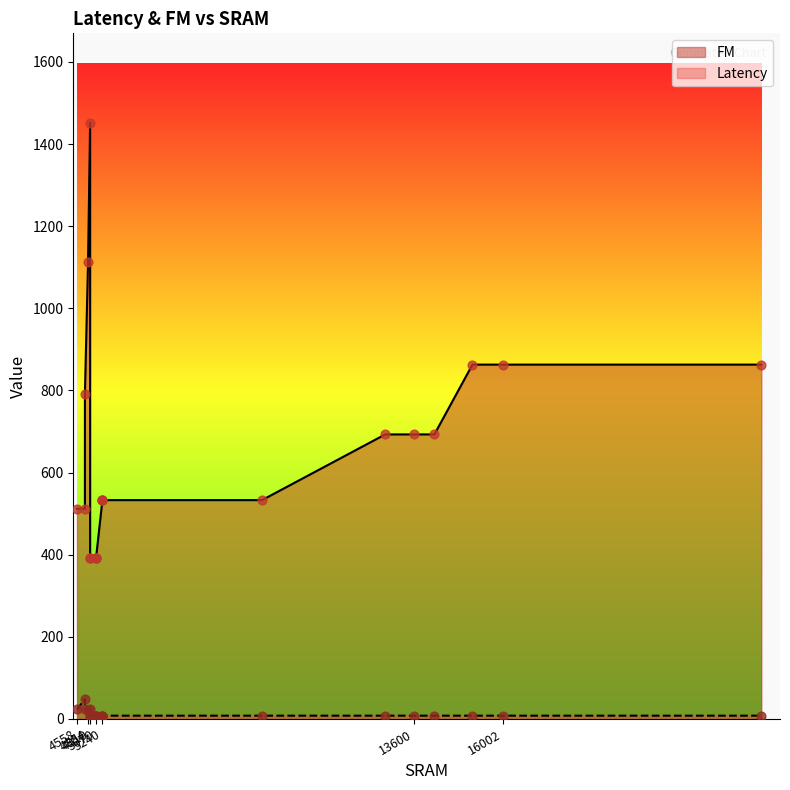

Which series has the largest Y range (max minus min)?

FM